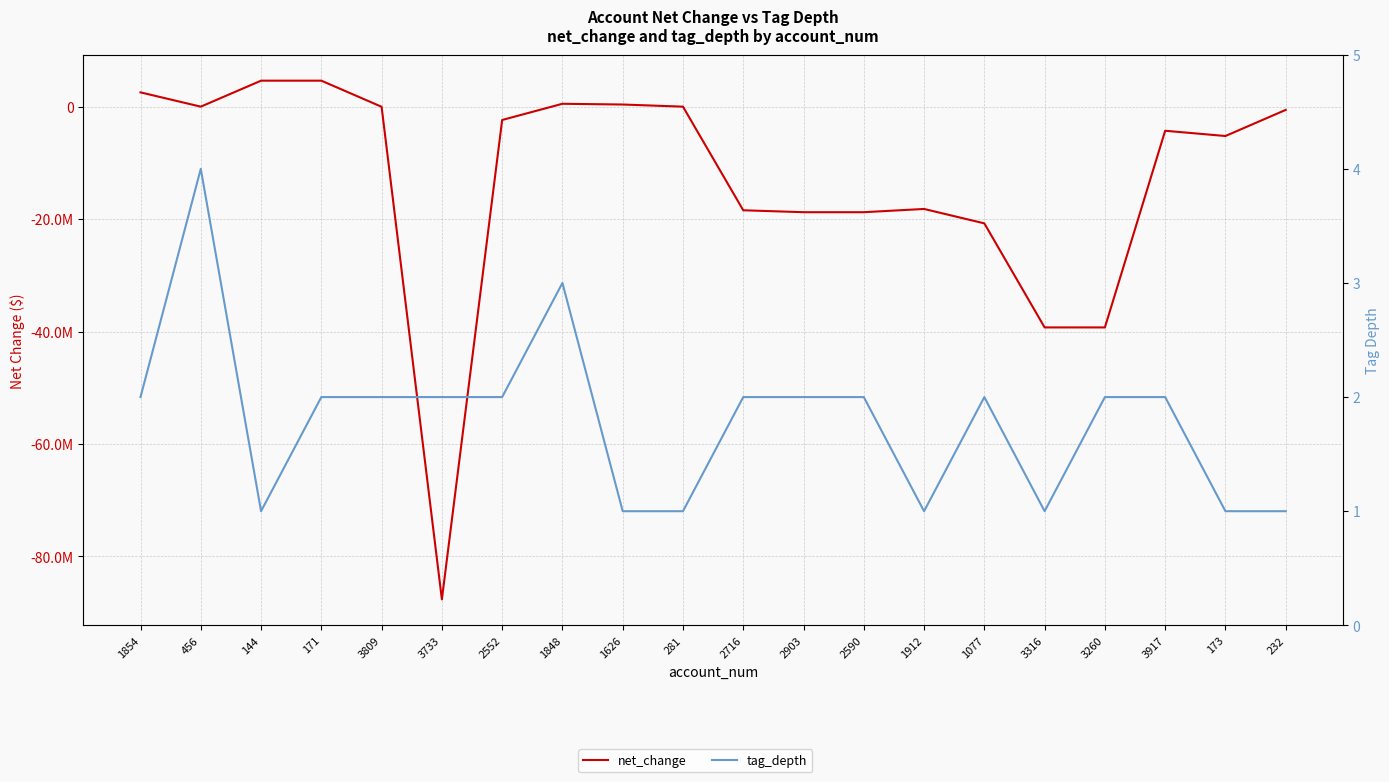

Does the chart display data point markers on the line(s)?

No